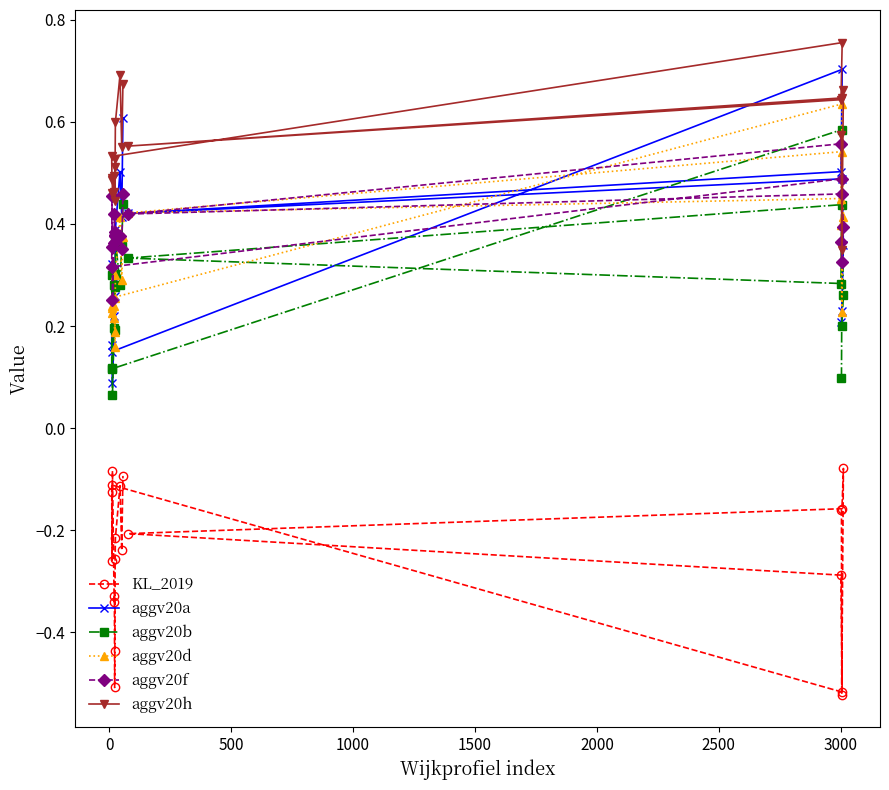

List the series in order of their peak value, lowest first.

KL_2019, aggv20f, aggv20b, aggv20d, aggv20a, aggv20h